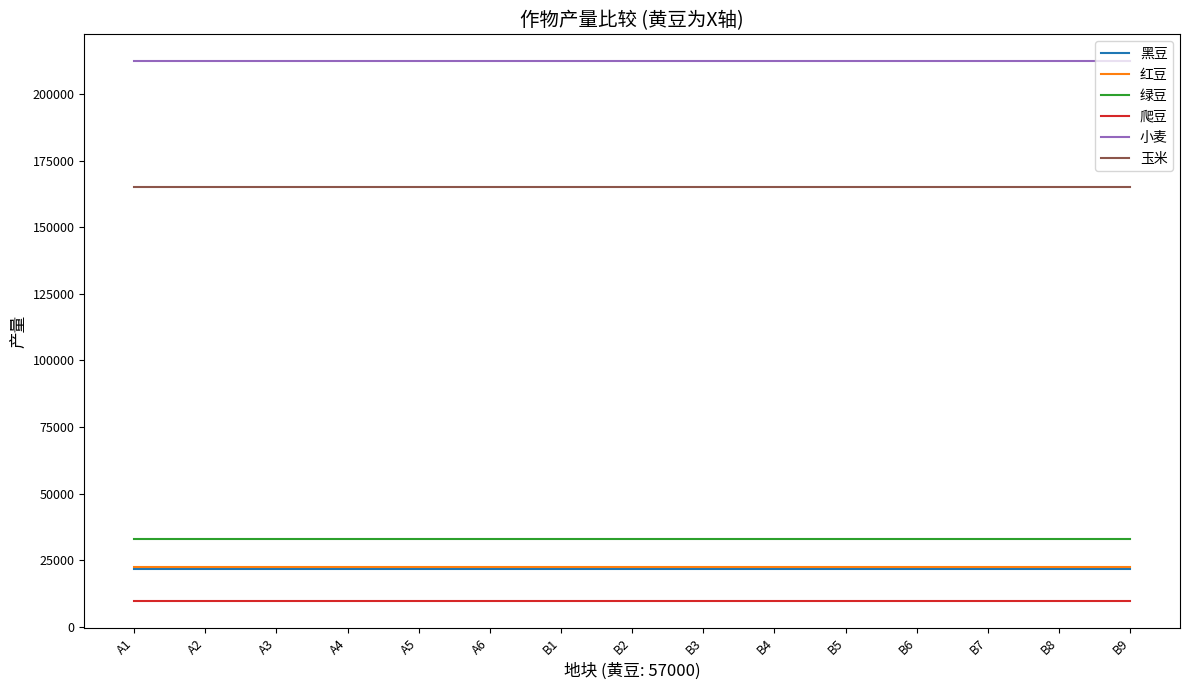

What is the spread (max minus min) of values at B4?

202359.0